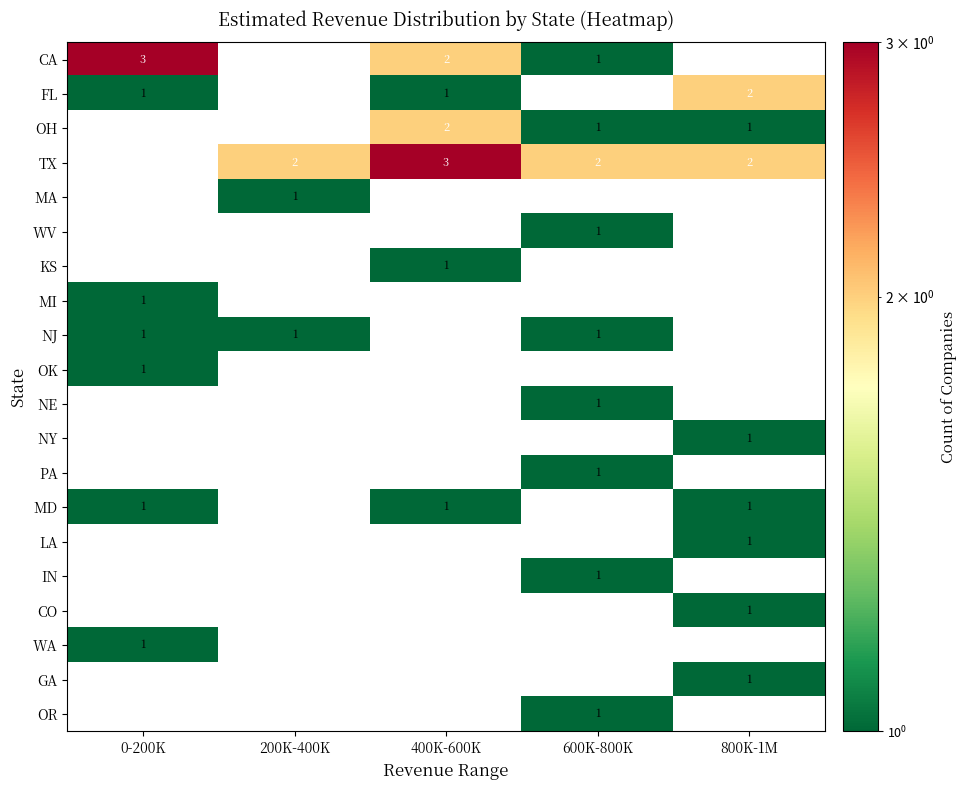

Is it true that MD equals 1 at 0-200K?

True